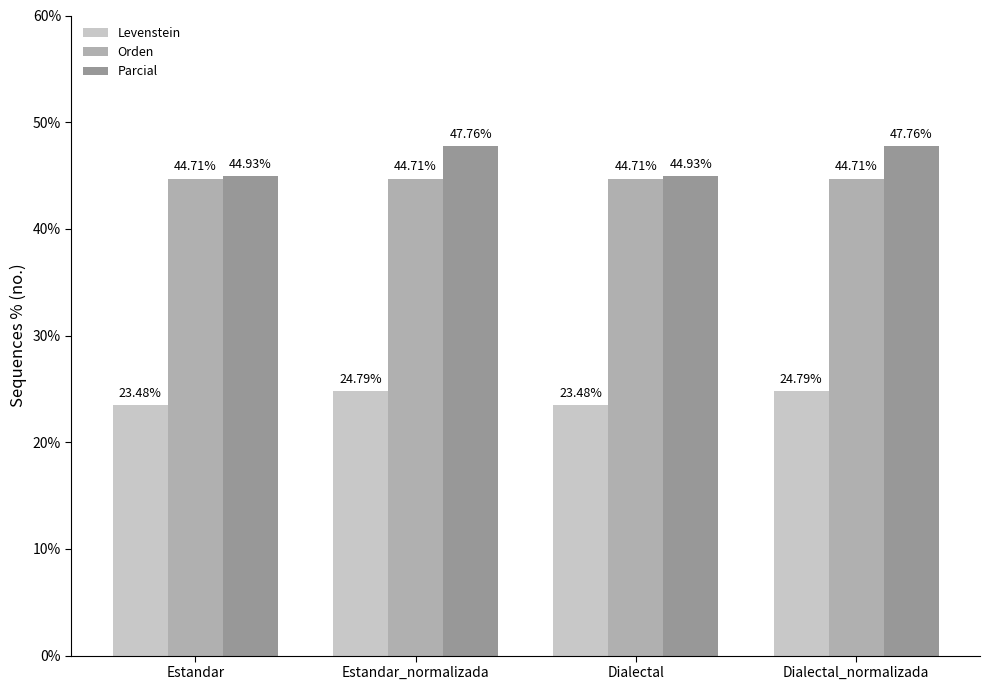

At which label does Parcial first exceed 47?

Estandar_normalizada